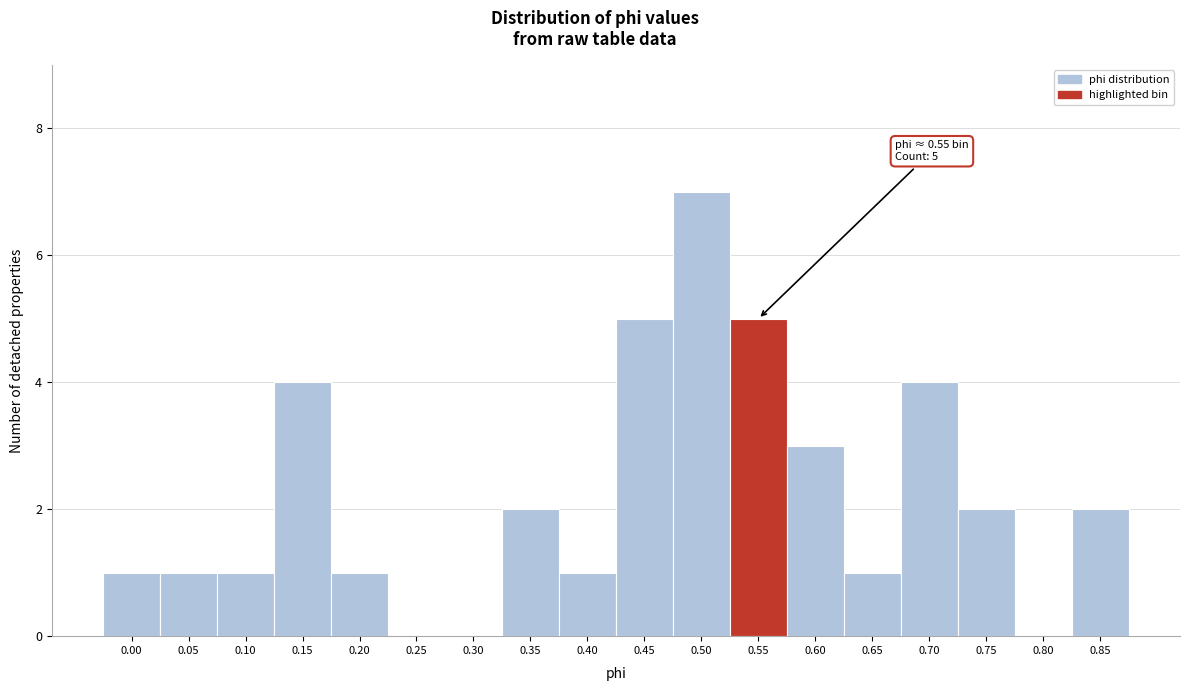

Reading right to left, transcribe all the data shown in this chart.

0.85=2	0.80=0	0.75=2	0.70=4	0.65=1	0.60=3	0.55=5	0.50=7	0.45=5	0.40=1	0.35=2	0.30=0	0.25=0	0.20=1	0.15=4	0.10=1	0.05=1	0.00=1